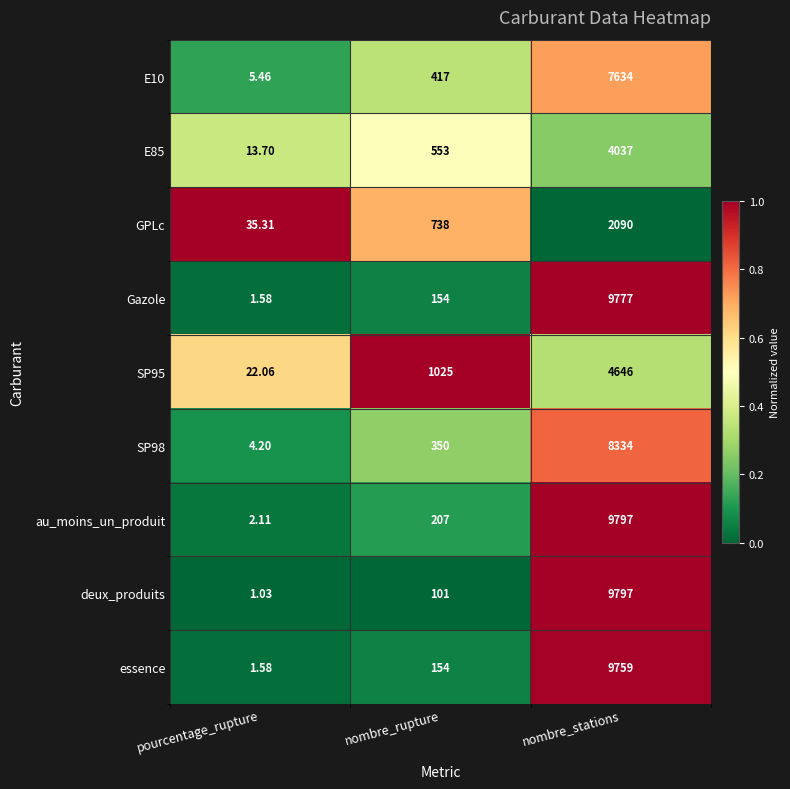

Which series has the largest total across all categories?

au_moins_un_produit